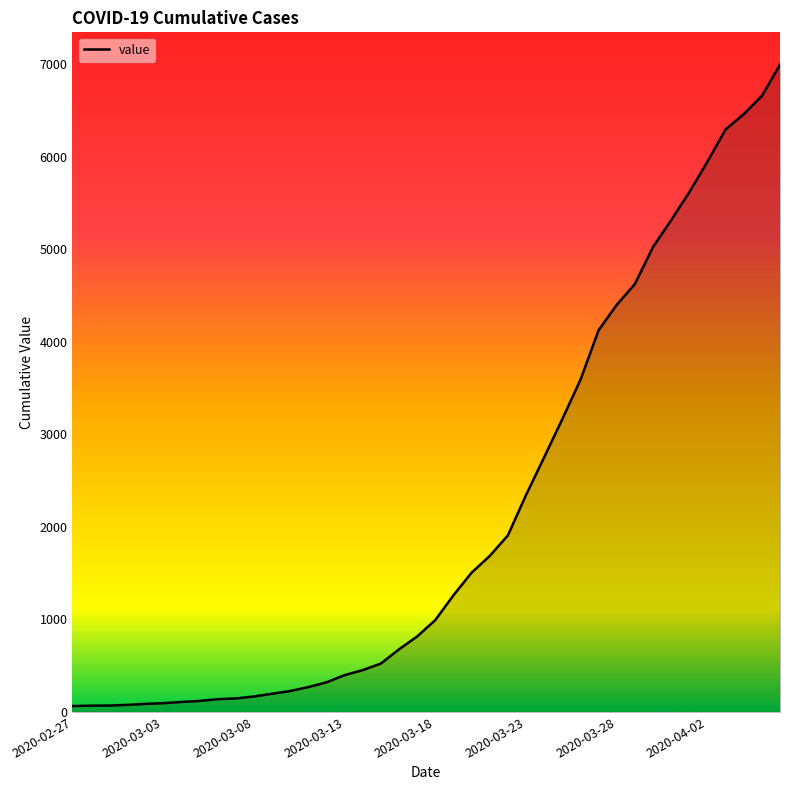

What is the difference between the maximum and minimum values?

6931